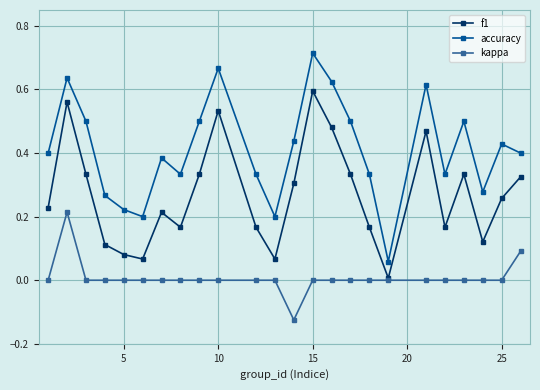

How many interior local peaks does the accuracy series have?

7